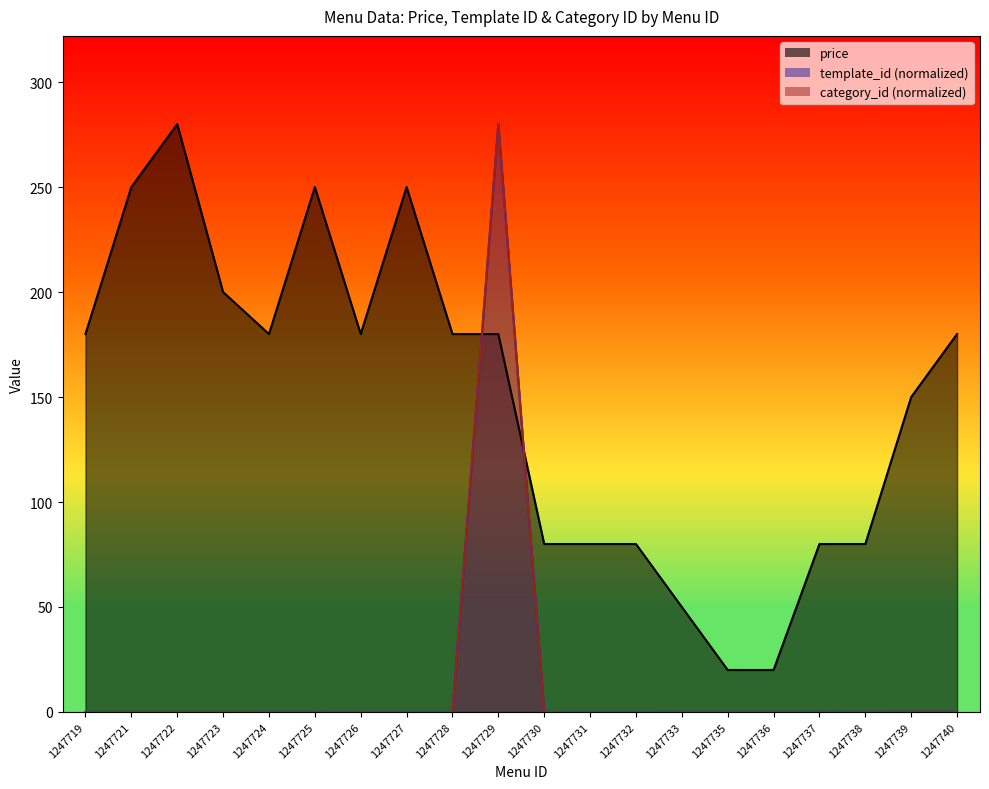

At which category is the sum across all series the highest?

1247729